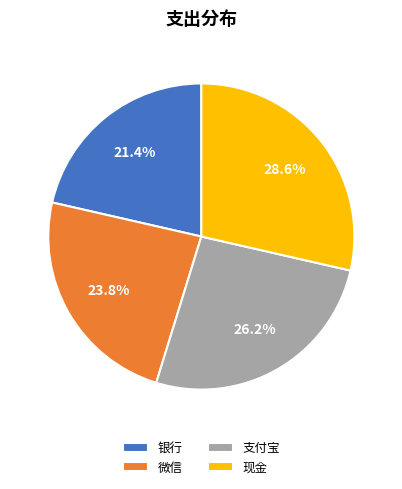

Is it true that 支付宝 is 15% of the pie?

False